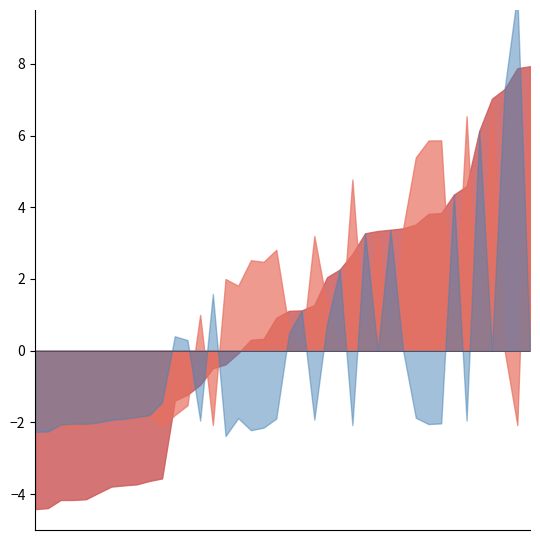

Which category has the lowest value in the PE.PNL series?

2024-09-11